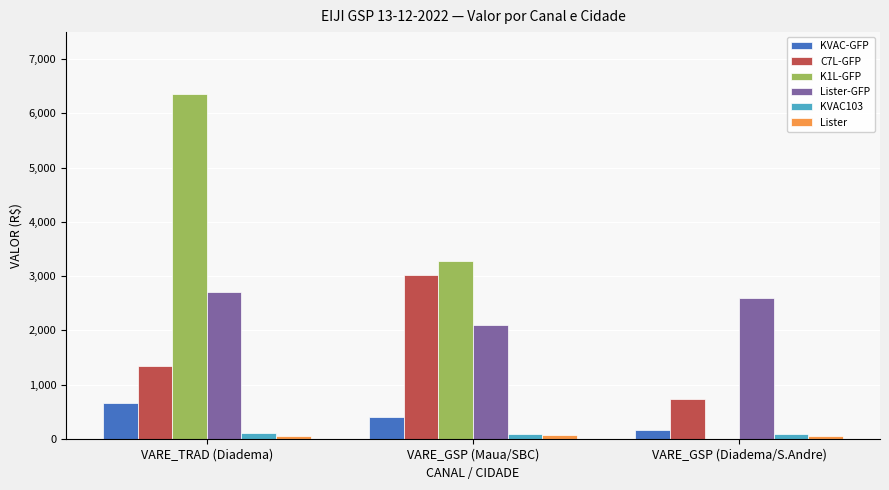

At which category is the sum across all series the highest?

VARE_TRAD (Diadema)